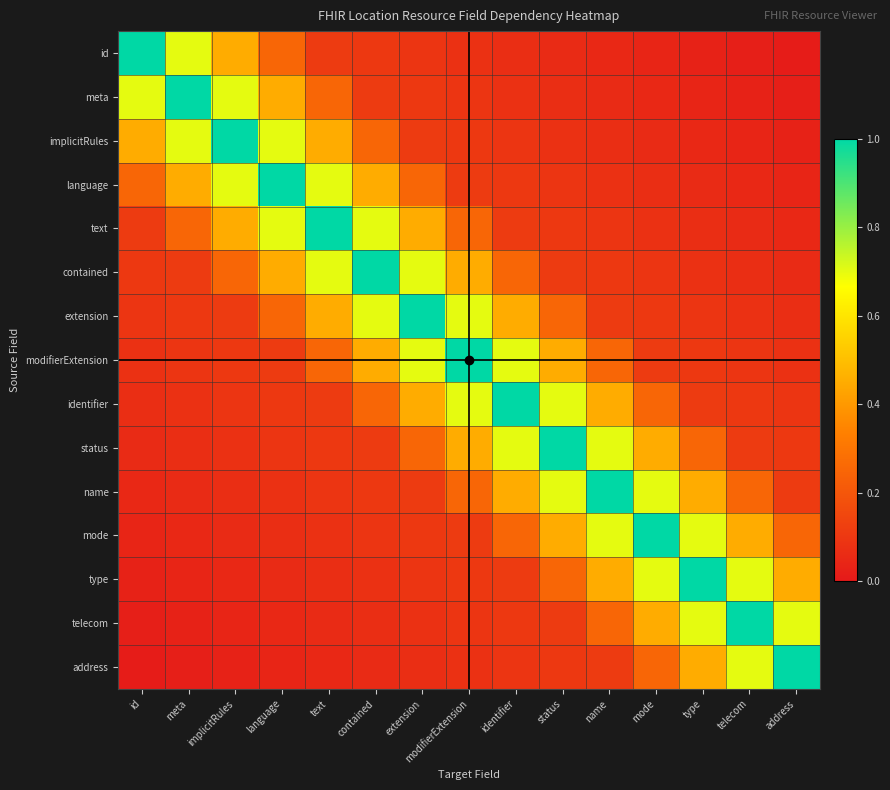

At how many categories does at least one series exceed 0?

15